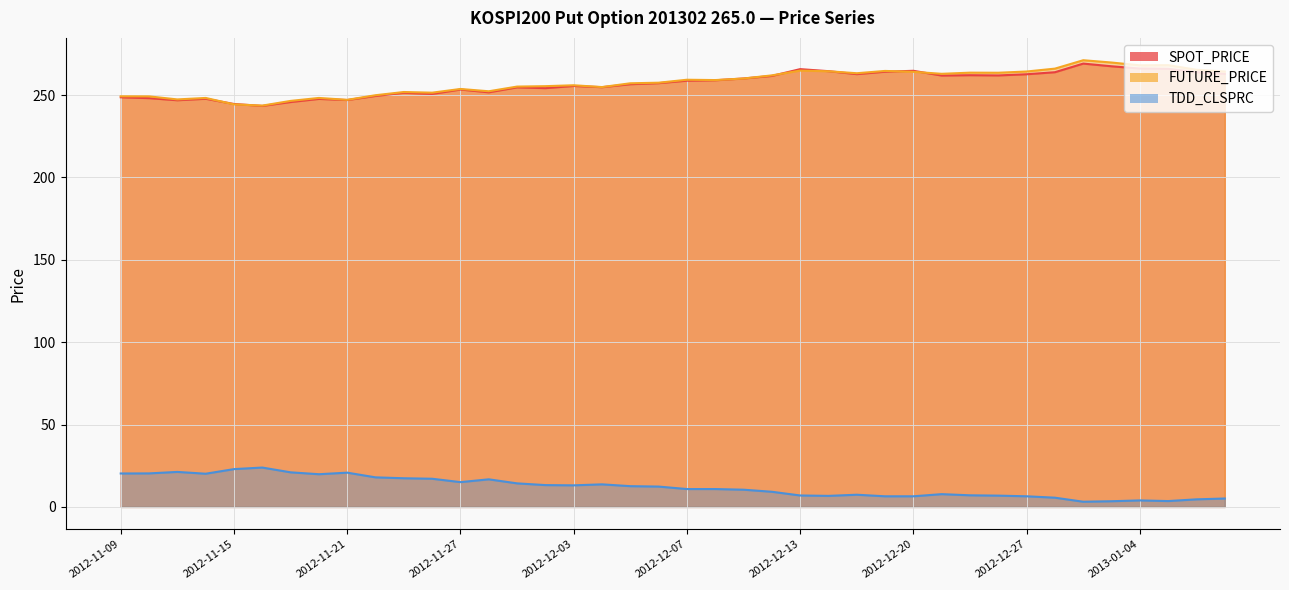

Reading left to right, list all the values displayed in this chart.

SPOT_PRICE: 2012-11-09=248.7	2012-11-12=248.2	2012-11-13=246.9	2012-11-14=247.8	2012-11-15=244.6	2012-11-16=243.4	2012-11-19=245.8	2012-11-20=247.7	2012-11-21=247.0	2012-11-22=249.5	2012-11-23=251.4	2012-11-26=250.7	2012-11-27=253.4	2012-11-28=251.7	2012-11-29=254.7	2012-11-30=254.2	2012-12-03=255.6	2012-12-04=254.8	2012-12-05=256.6	2012-12-06=257.3	2012-12-07=258.8	2012-12-10=259.0	2012-12-11=260.1	2012-12-12=261.7	2012-12-13=265.8	2012-12-14=264.6	2012-12-17=262.8	2012-12-18=264.2	2012-12-20=264.8	2012-12-21=261.9	2012-12-24=262.1	2012-12-26=262.0	2012-12-27=262.7	2012-12-28=263.9	2013-01-02=269.2	2013-01-03=267.5	2013-01-04=266.1	2013-01-07=266.0	2013-01-08=263.9	2013-01-09=262.9
FUTURE_PRICE: 2012-11-09=249.3	2012-11-12=249.2	2012-11-13=247.4	2012-11-14=248.3	2012-11-15=244.4	2012-11-16=243.7	2012-11-19=246.5	2012-11-20=248.3	2012-11-21=247.2	2012-11-22=249.9	2012-11-23=251.9	2012-11-26=251.5	2012-11-27=253.8	2012-11-28=252.3	2012-11-29=255.2	2012-11-30=255.4	2012-12-03=256.0	2012-12-04=254.9	2012-12-05=257.2	2012-12-06=257.6	2012-12-07=259.4	2012-12-10=259.1	2012-12-11=260.1	2012-12-12=262.0	2012-12-13=264.9	2012-12-14=264.5	2012-12-17=263.3	2012-12-18=264.7	2012-12-20=264.1	2012-12-21=262.9	2012-12-24=263.6	2012-12-26=263.6	2012-12-27=264.4	2012-12-28=266.1	2013-01-02=271.2	2013-01-03=269.8	2013-01-04=268.1	2013-01-07=268.2	2013-01-08=265.4	2013-01-09=264.4
TDD_CLSPRC: 2012-11-09=20.3	2012-11-12=20.4	2012-11-13=21.2	2012-11-14=20.1	2012-11-15=22.9	2012-11-16=23.9	2012-11-19=21.0	2012-11-20=19.9	2012-11-21=20.8	2012-11-22=17.9	2012-11-23=17.4	2012-11-26=17.1	2012-11-27=15.1	2012-11-28=16.8	2012-11-29=14.3	2012-11-30=13.2	2012-12-03=13.1	2012-12-04=13.7	2012-12-05=12.6	2012-12-06=12.3	2012-12-07=10.8	2012-12-10=10.8	2012-12-11=10.4	2012-12-12=9.2	2012-12-13=7.0	2012-12-14=6.7	2012-12-17=7.4	2012-12-18=6.5	2012-12-20=6.5	2012-12-21=7.8	2012-12-24=7.0	2012-12-26=6.8	2012-12-27=6.5	2012-12-28=5.6	2013-01-02=3.1	2013-01-03=3.5	2013-01-04=4.0	2013-01-07=3.5	2013-01-08=4.6	2013-01-09=5.1